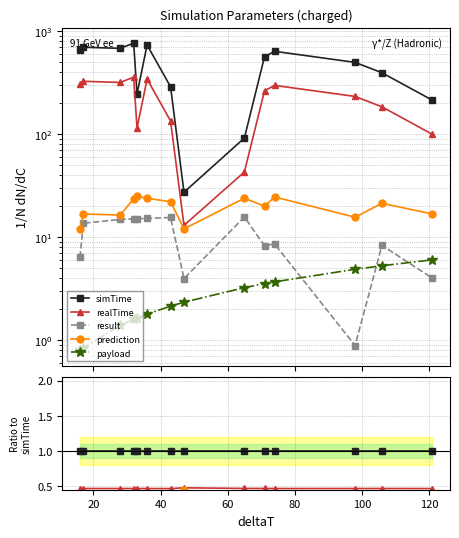

Is the value of payload at 80 greater than the value of prediction at 140?

No